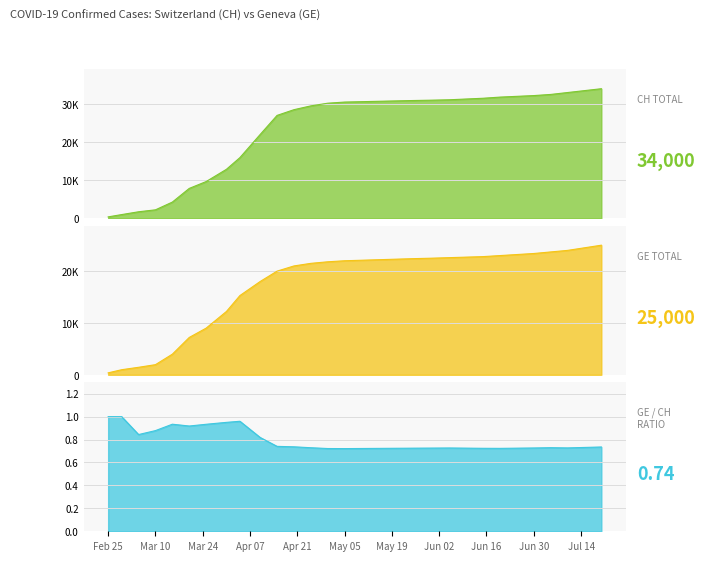

The value of CH at 2020-05-25 is 52518. True or false?

False